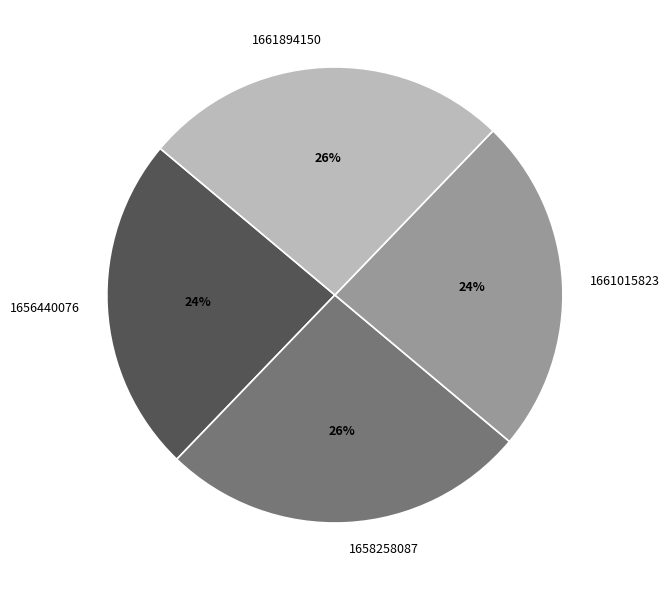

Approximately how many times larger is the value at 1656440076 compared to 1661015823?

1.0